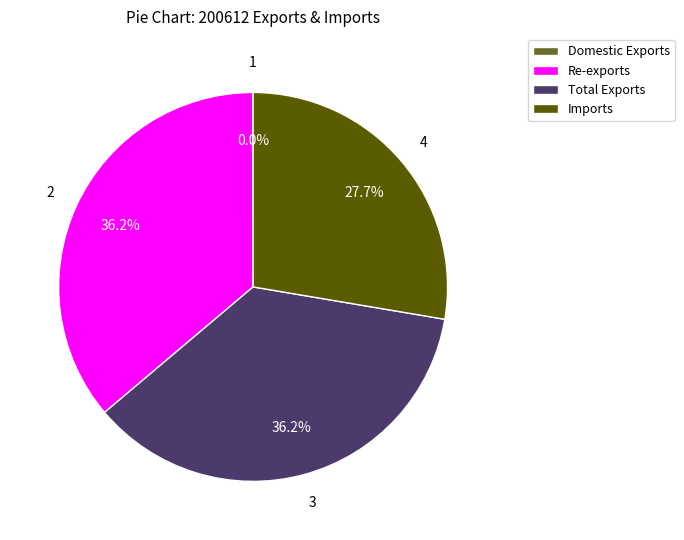

Approximately how many times larger is the value at Total Exports compared to Imports?

1.3